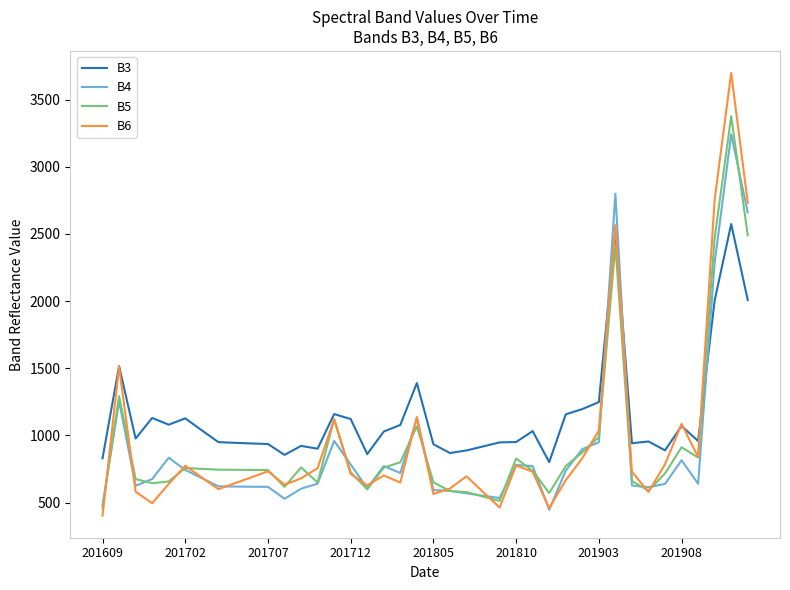

Which series has the largest range (max minus min)?

B6